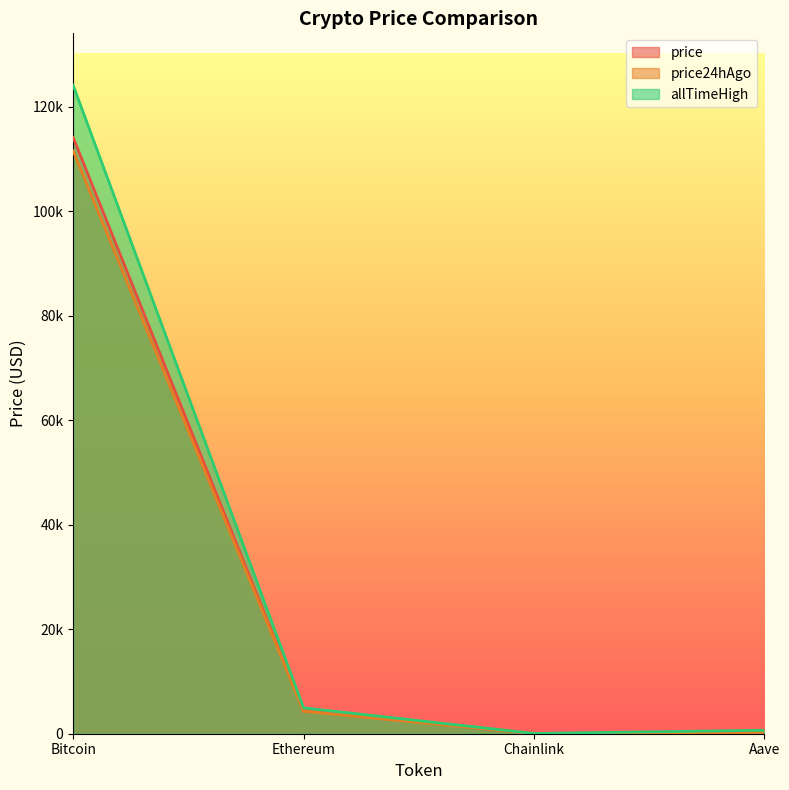

What is the sum of the price24hAgo values at Aave and Ethereum?

4600.3